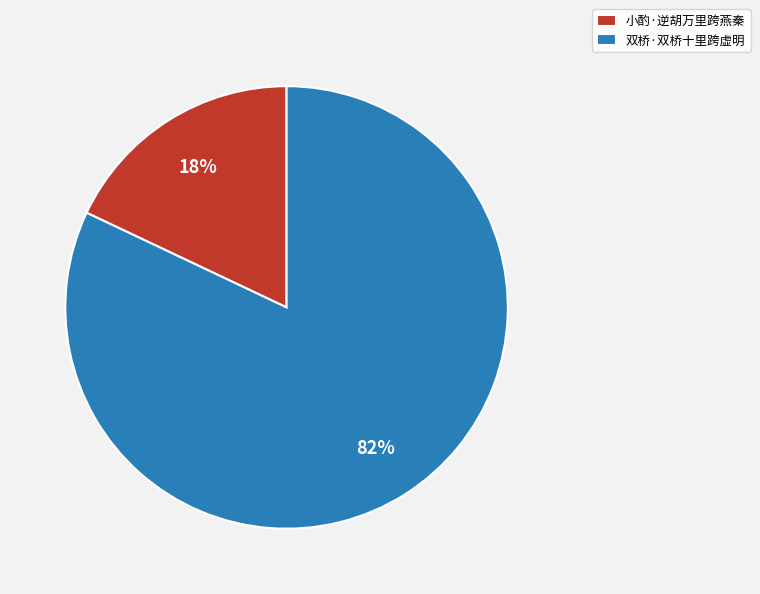

To the nearest percent, what percentage of the pie is 双桥·双桥十里跨虚明?

82%